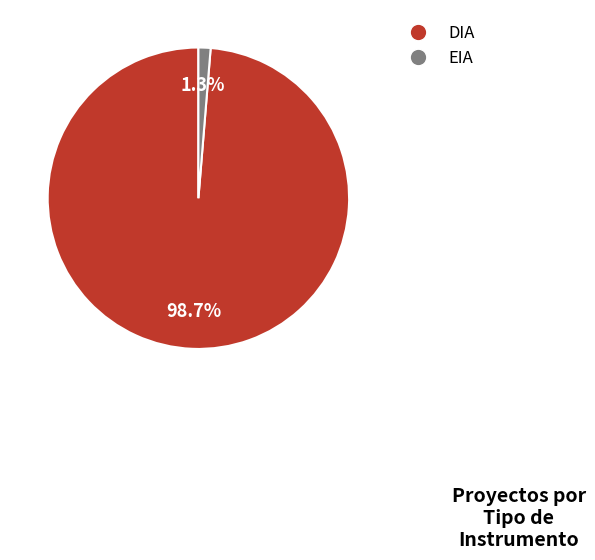

Rank the categories by value from highest to lowest.

DIA, EIA